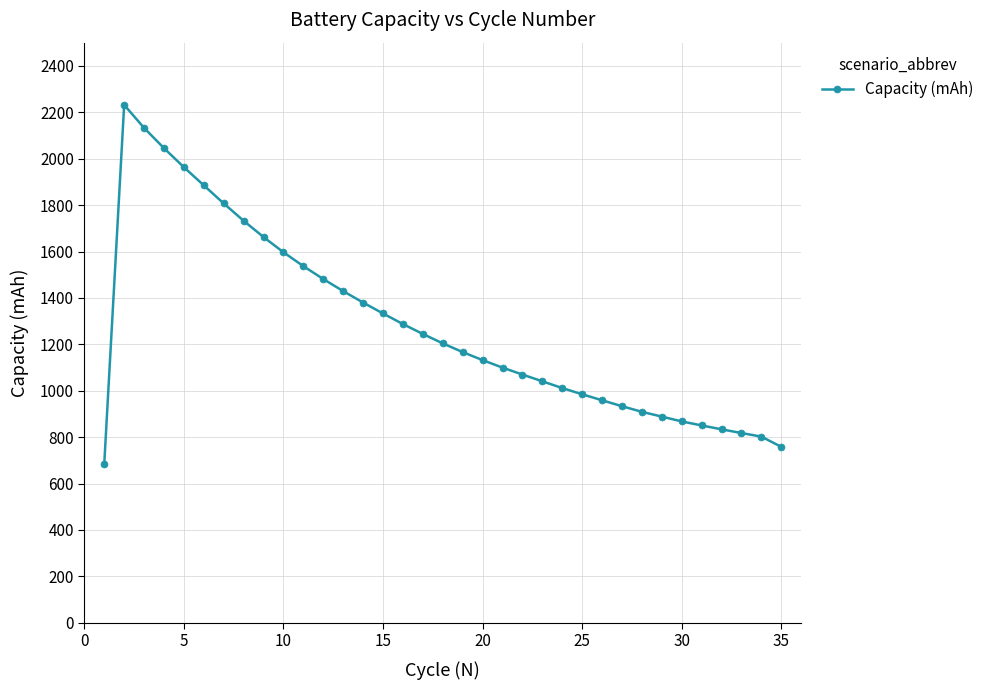

Does the chart display data point markers on the line(s)?

Yes